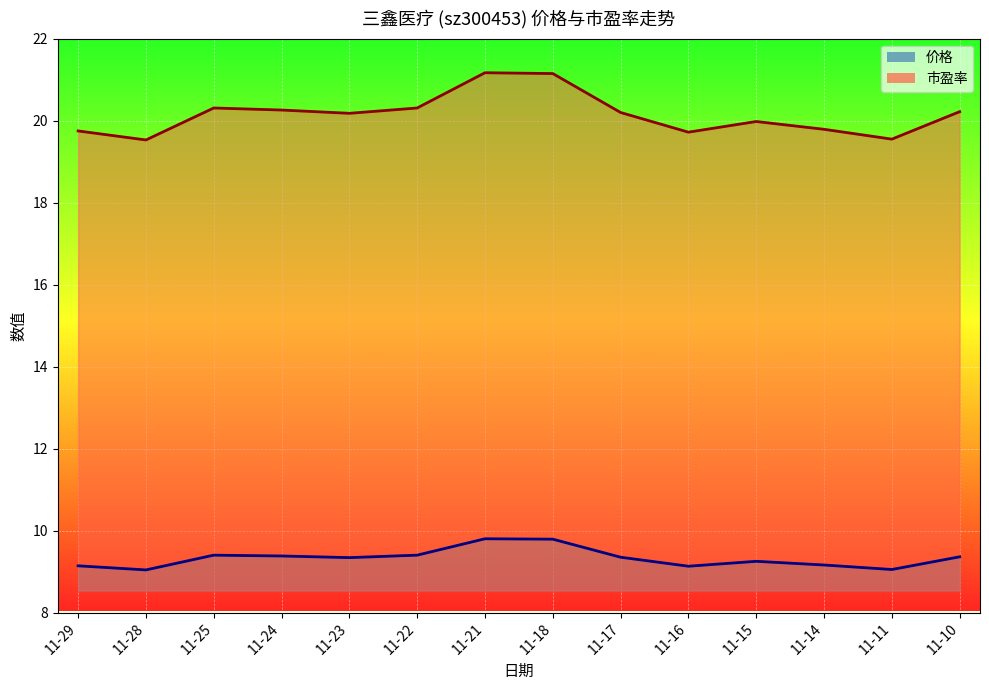

Which series has the largest total across all categories?

市盈率